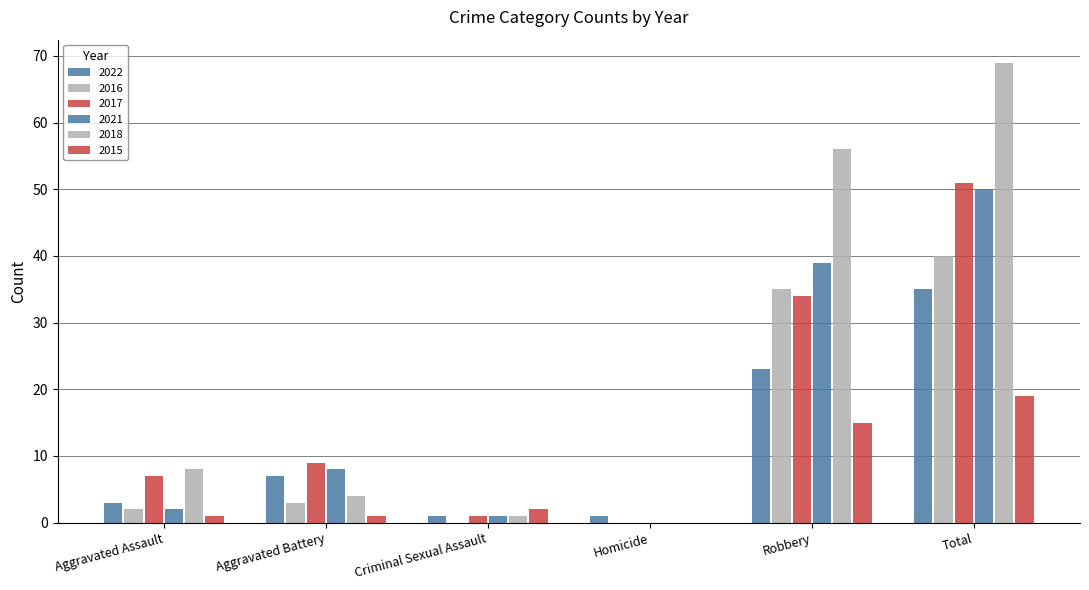

What is the maximum value for 2016?

40